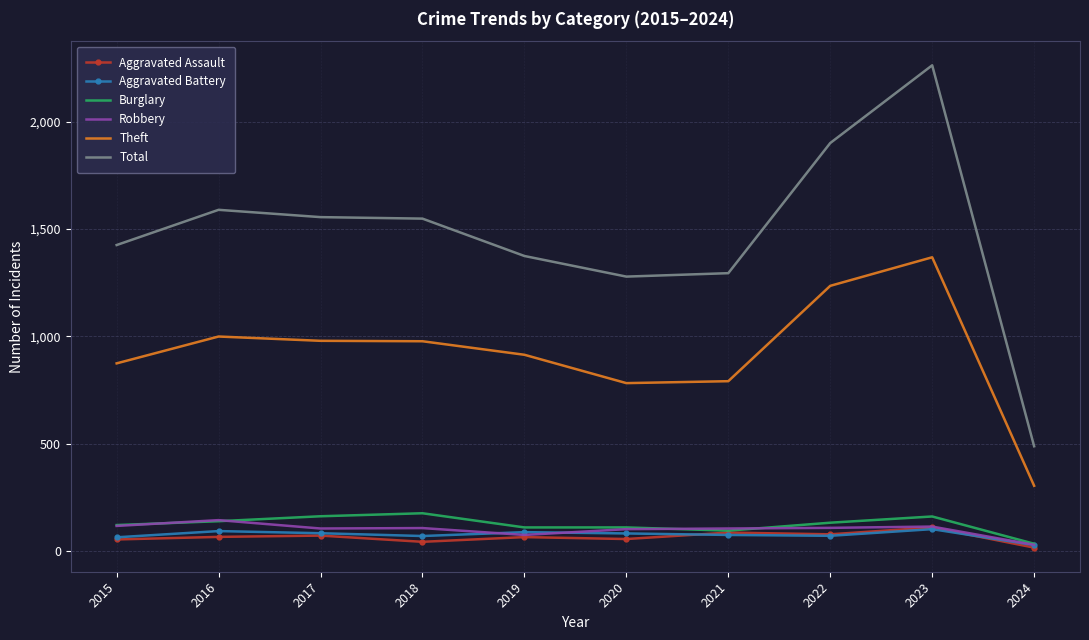

What value does the Aggravated Battery series have at 2018?

70